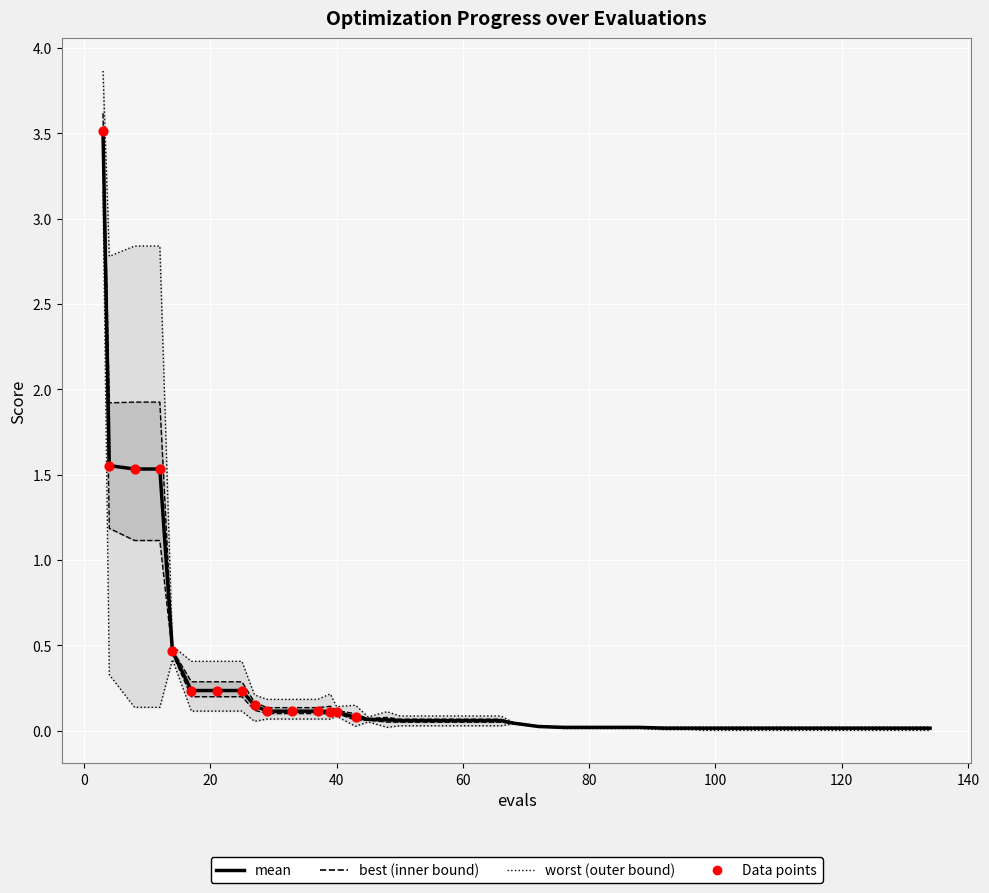

Which series contains the highest Y value?

worst